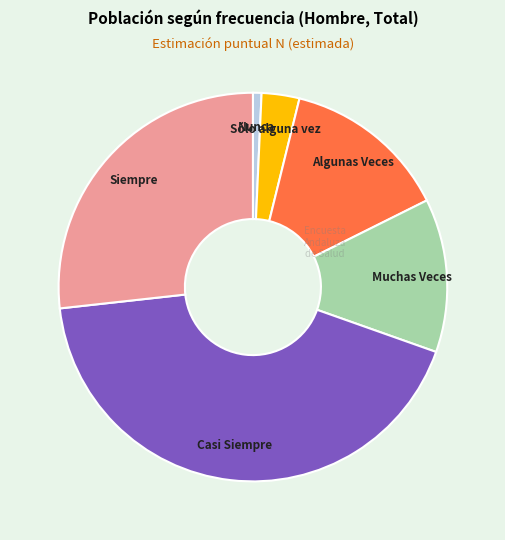

Is there any slice that represents more than half of the pie?

No